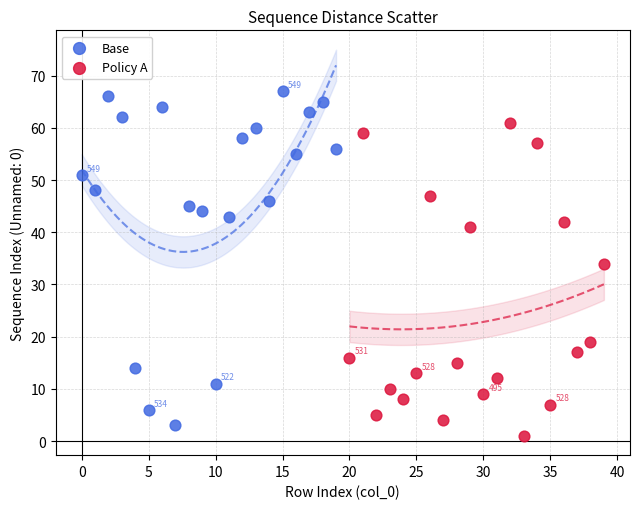

Which series contains the highest Y value?

Base